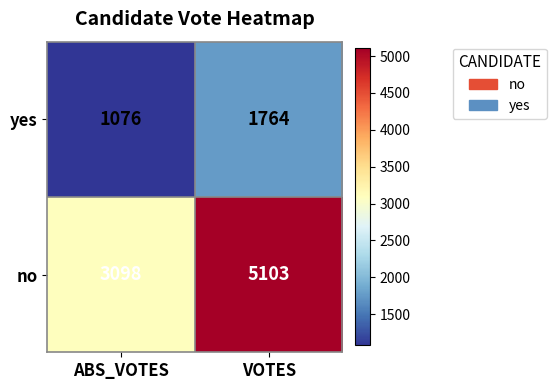

What is the sum of the yes values at ABS_VOTES and VOTES?

2840